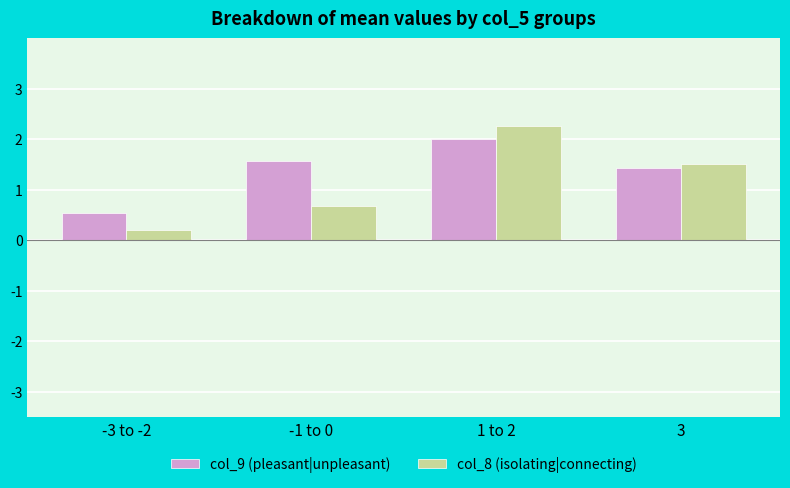

What is the sum of the col_9 (pleasant|unpleasant) values at 3 and -1 to 0?

3.0